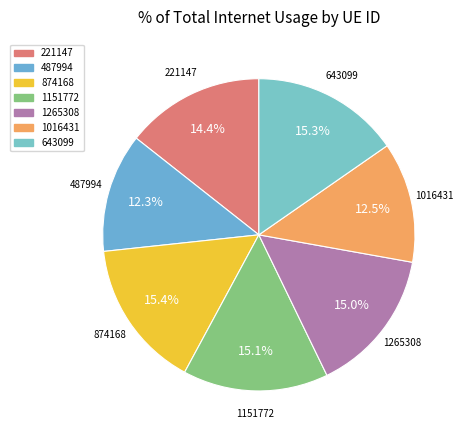

To the nearest percent, what is the average slice percentage?

14%